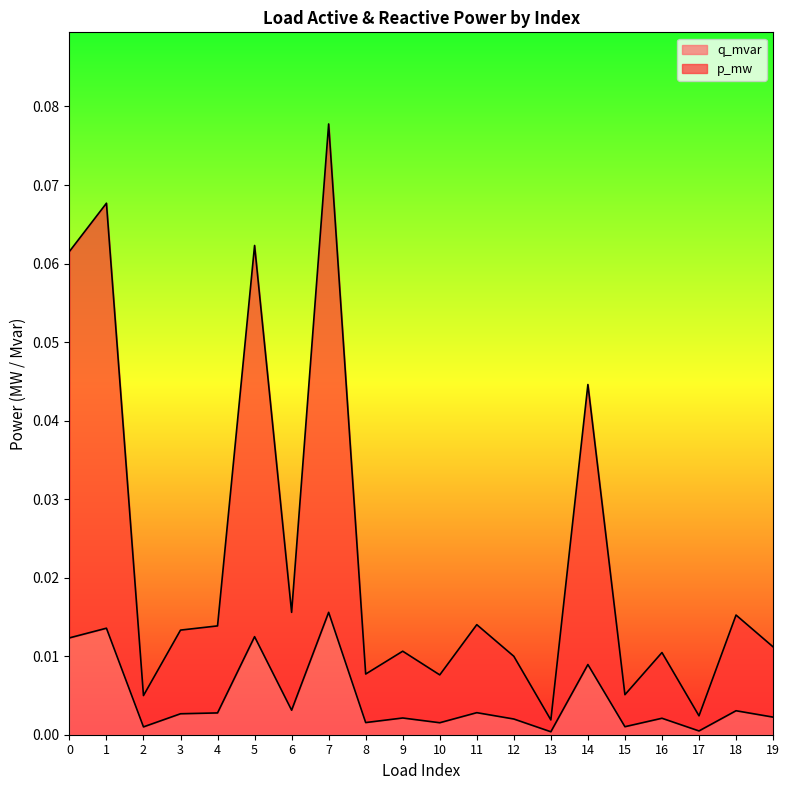

At which category is the sum across all series the highest?

7